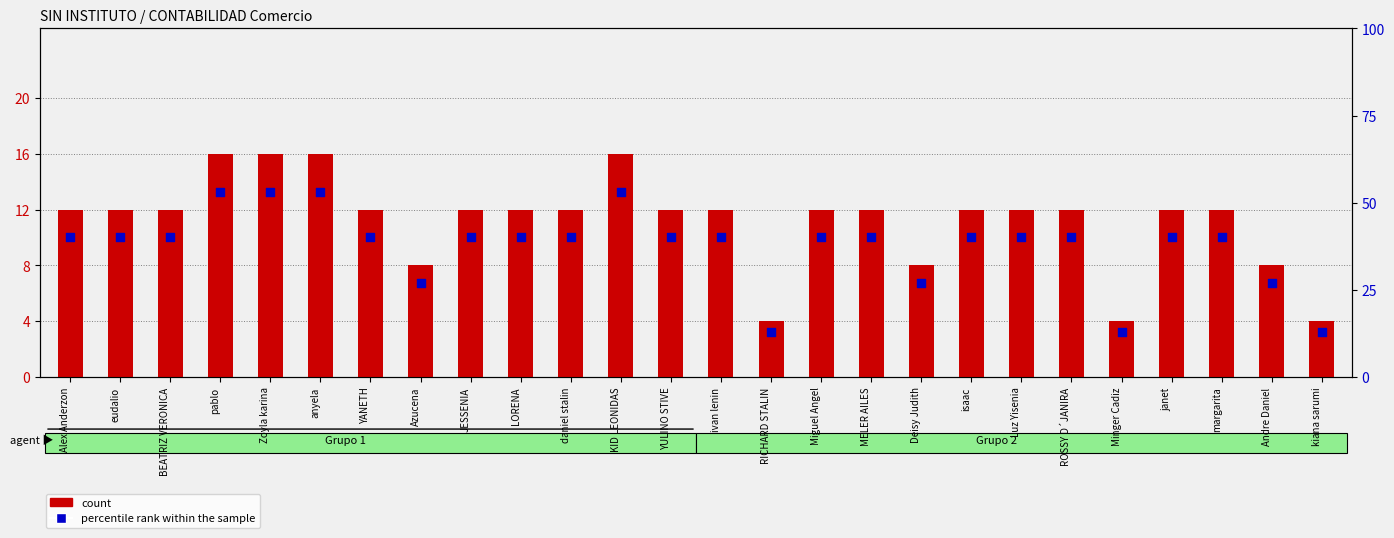

What are all the series names shown in the legend?

count, percentile rank within the sample